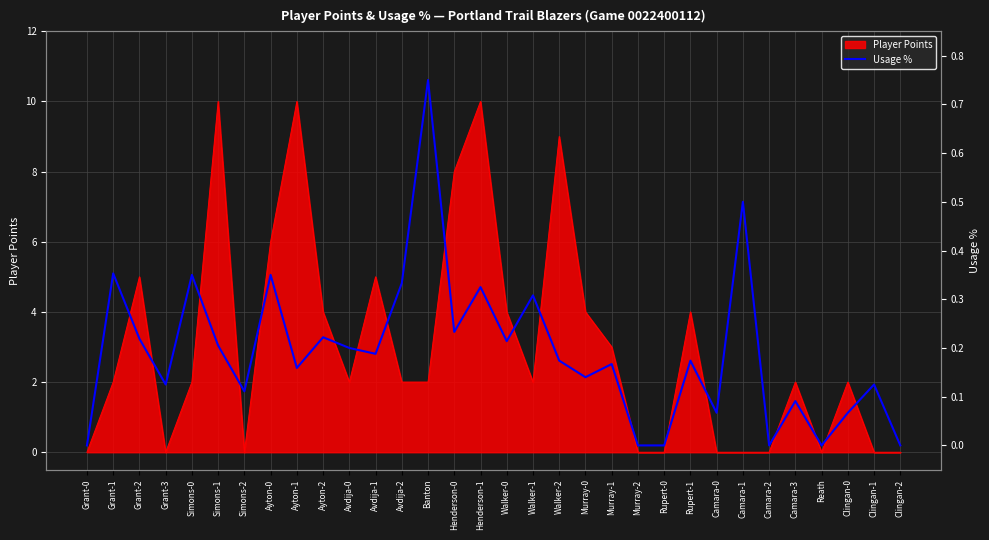

True or false: Player Points has a value of 10 at Henderson-1.

True